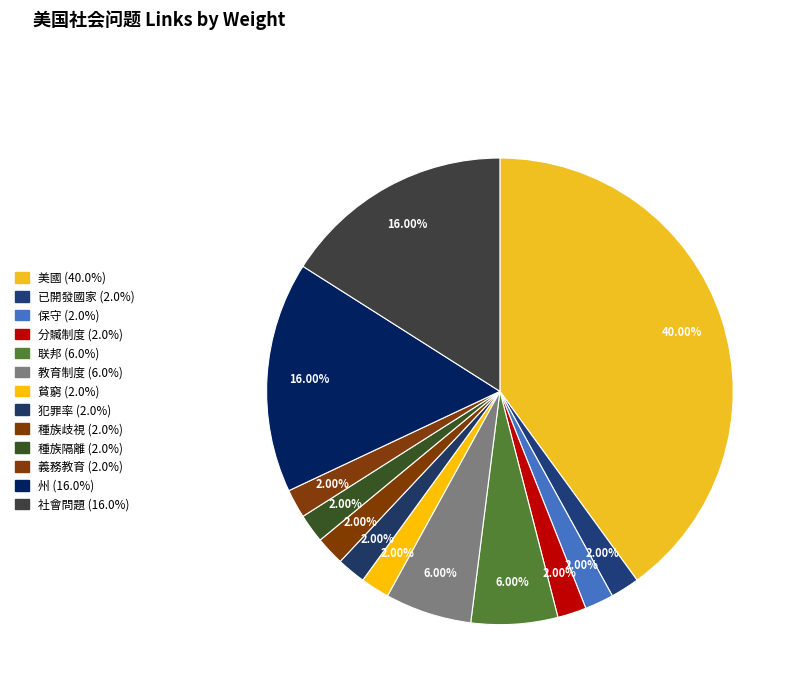

The 教育制度 slice represents 1% of the pie. True or false?

False